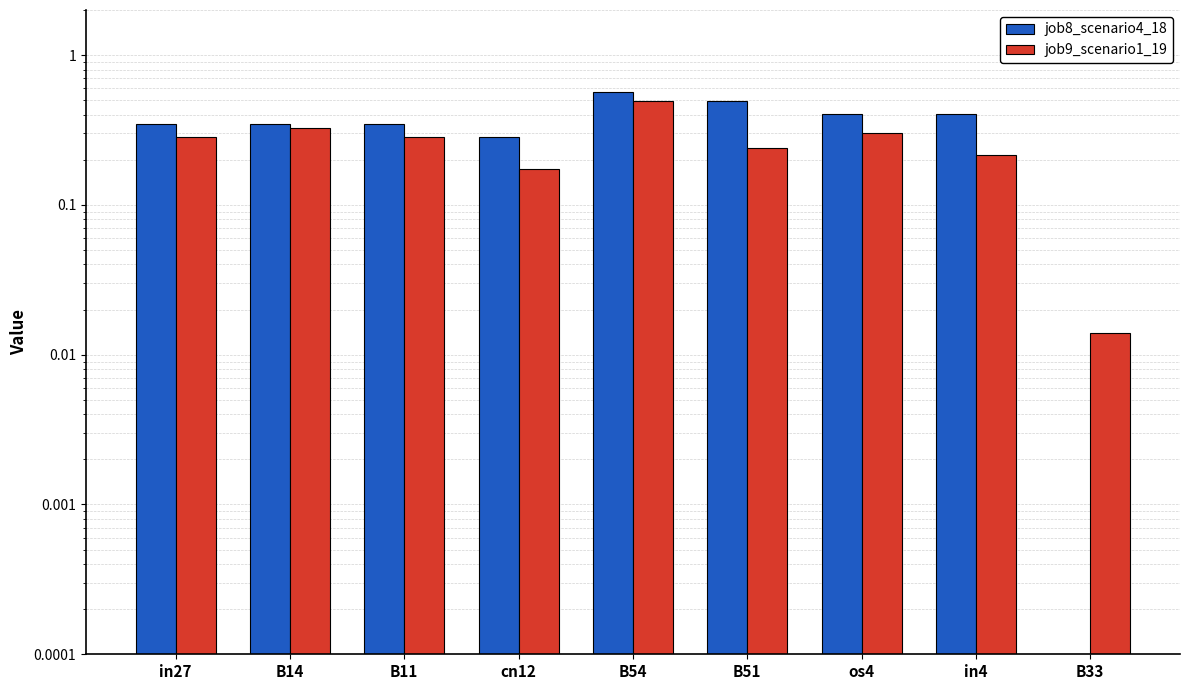

Reading right to left, transcribe all the data shown in this chart.

job8_scenario4_18: 0.0	0.4	0.4	0.5	0.6	0.3	0.3	0.3	0.3
job9_scenario1_19: 0.0	0.2	0.3	0.2	0.5	0.2	0.3	0.3	0.3